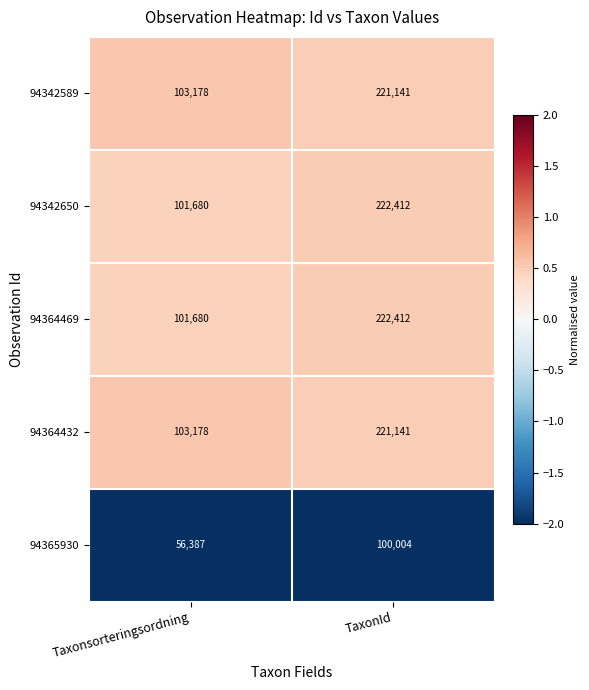

Read the 94365930 value at TaxonId, to the nearest 50.

100000